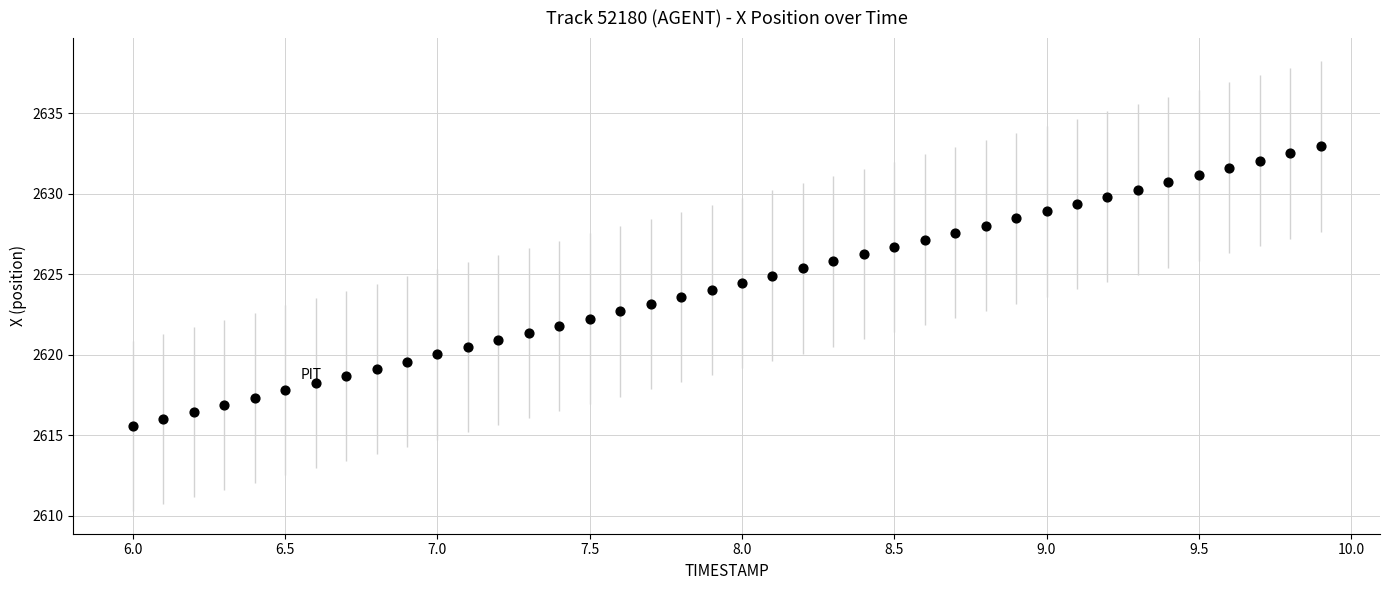

What is the range of Y values (max minus min)?

17.4